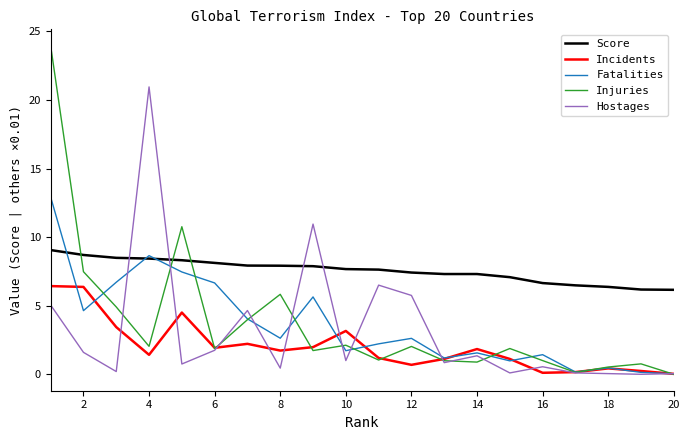

List the series in order of their peak value, highest first.

Injuries, Hostages, Fatalities, Score, Incidents